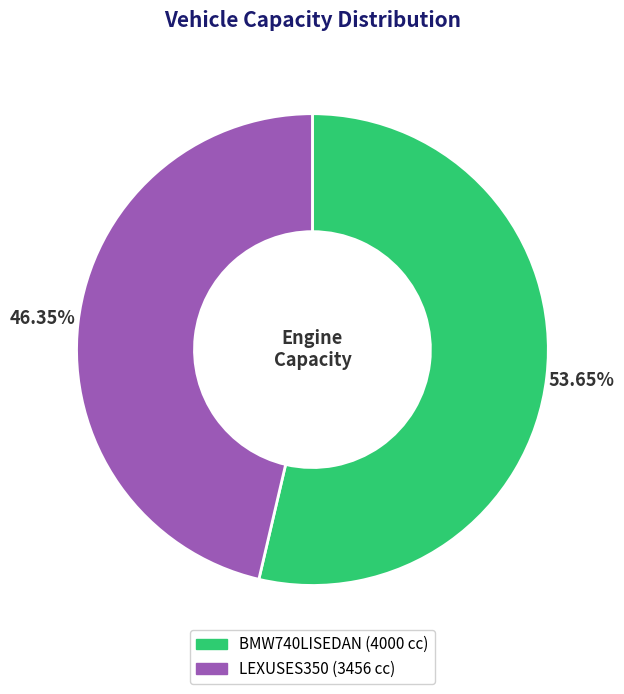

Which category has the smallest portion of the pie?

LEXUSES350